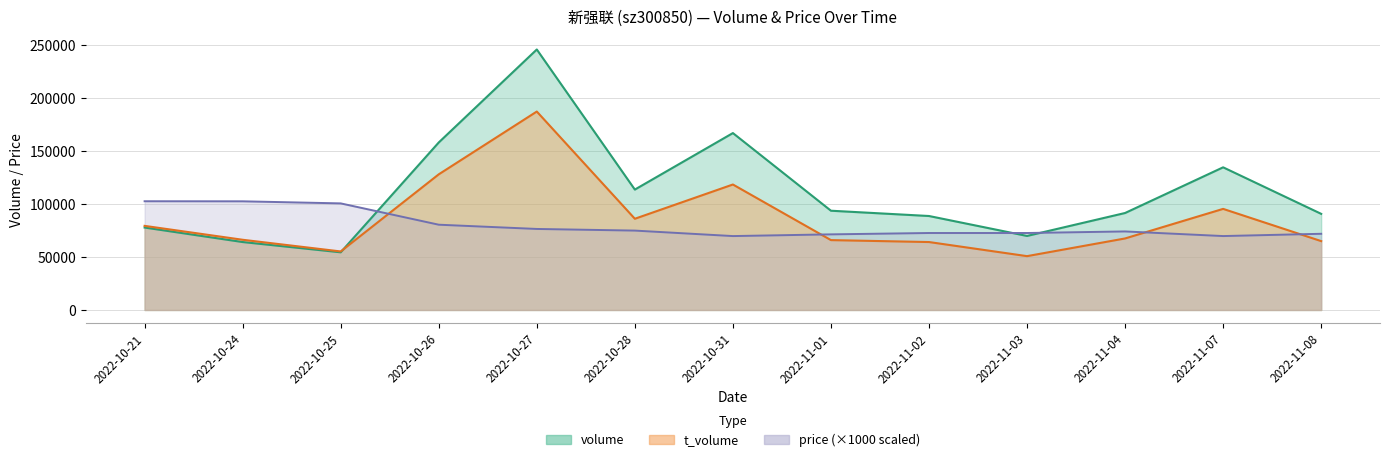

Where is the first local maximum for volume?

2022-10-27